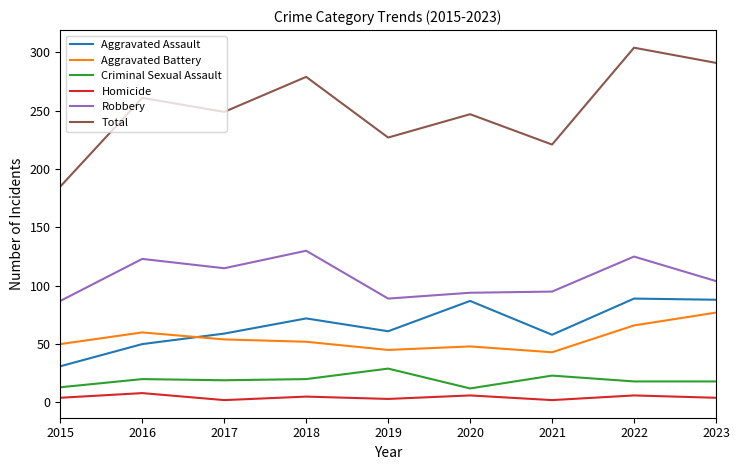

Rank the series by their maximum value, from lowest to highest.

Homicide, Criminal Sexual Assault, Aggravated Battery, Aggravated Assault, Robbery, Total